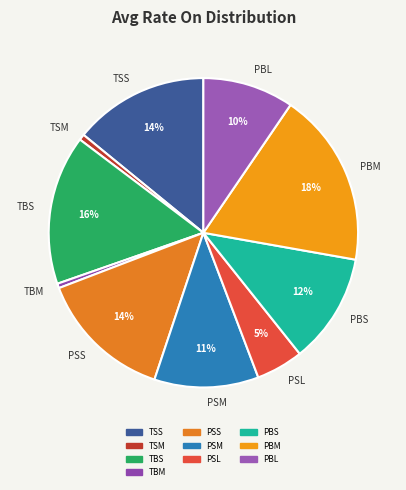

How many segments does this pie chart have?

10